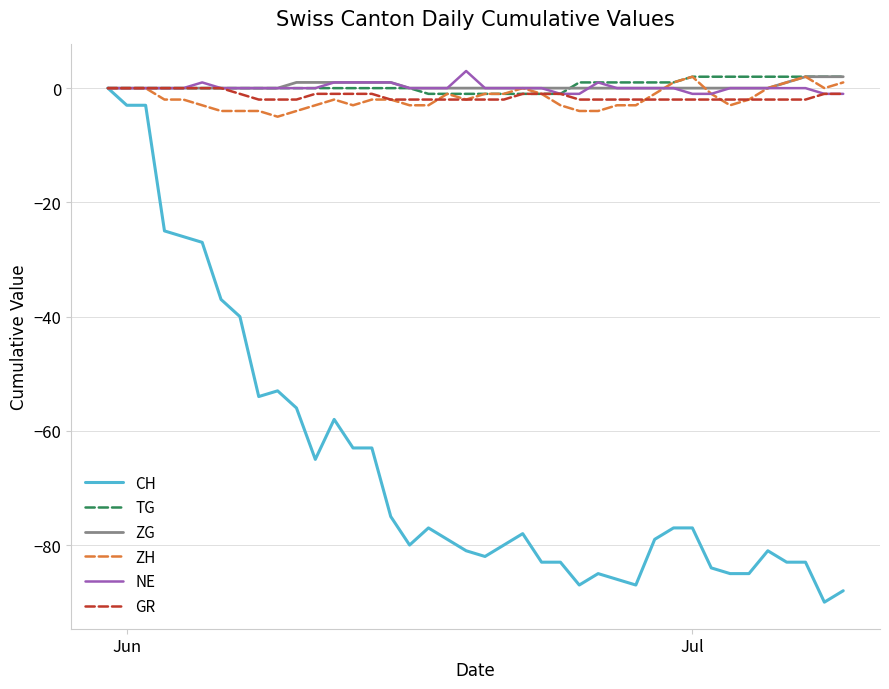

Reading left to right, what are all the values shown in this chart?

CH: 0	-3	-3	-25	-26	-27	-37	-40	-54	-53	-56	-65	-58	-63	-63	-75	-80	-77	-79	-81	-82	-80	-78	-83	-83	-87	-85	-86	-87	-79	-77	-77	-84	-85	-85	-81	-83	-83	-90	-88
TG: 0	0	0	0	0	0	0	0	0	0	0	0	0	0	0	0	0	-1	-1	-1	-1	-1	-1	-1	-1	1	1	1	1	1	1	2	2	2	2	2	2	2	2	2
ZG: 0	0	0	0	0	0	0	0	0	0	1	1	1	1	1	1	0	0	0	0	0	0	0	0	0	0	0	0	0	0	0	0	0	0	0	0	1	2	2	2
ZH: 0	0	0	-2	-2	-3	-4	-4	-4	-5	-4	-3	-2	-3	-2	-2	-3	-3	-1	-2	-1	-1	0	-1	-3	-4	-4	-3	-3	-1	1	2	-1	-3	-2	0	1	2	0	1
NE: 0	0	0	0	0	1	0	0	0	0	0	0	1	1	1	1	0	0	0	3	0	0	0	0	-1	-1	1	0	0	0	0	-1	-1	0	0	0	0	0	-1	-1
GR: 0	0	0	0	0	0	0	-1	-2	-2	-2	-1	-1	-1	-1	-2	-2	-2	-2	-2	-2	-2	-1	-1	-1	-2	-2	-2	-2	-2	-2	-2	-2	-2	-2	-2	-2	-2	-1	-1